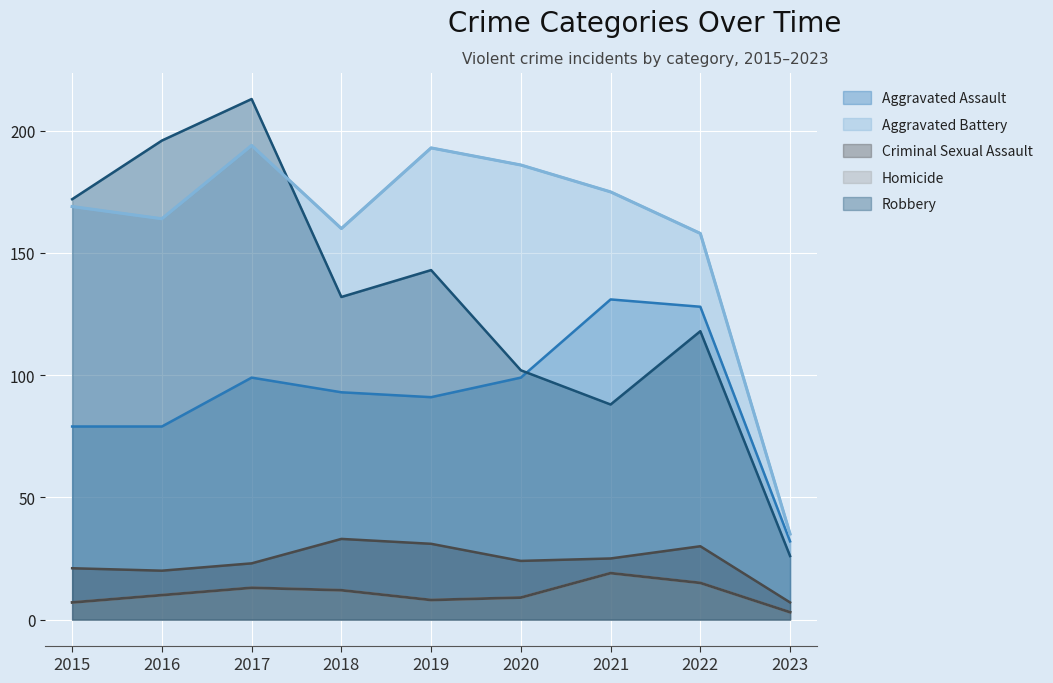

What is the difference between the highest and lowest values at 2016?

186